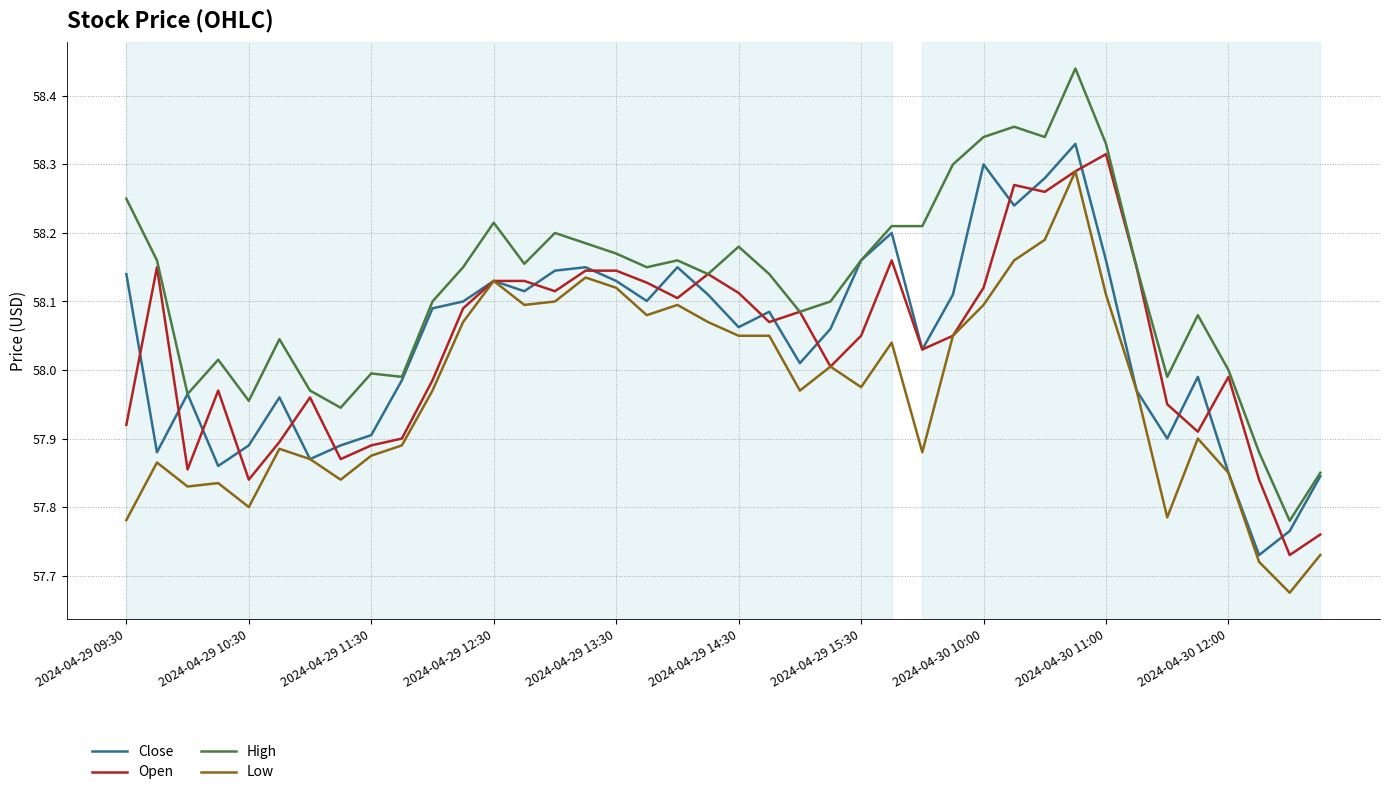

Which series has the largest total across all categories?

High